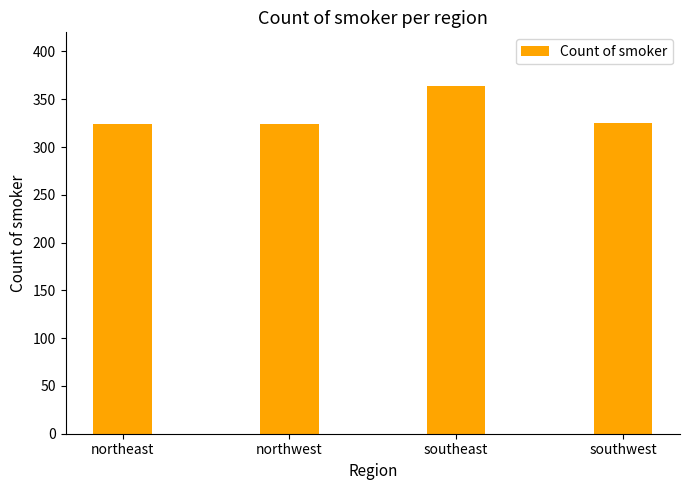

What is the approximate value at northwest?

324